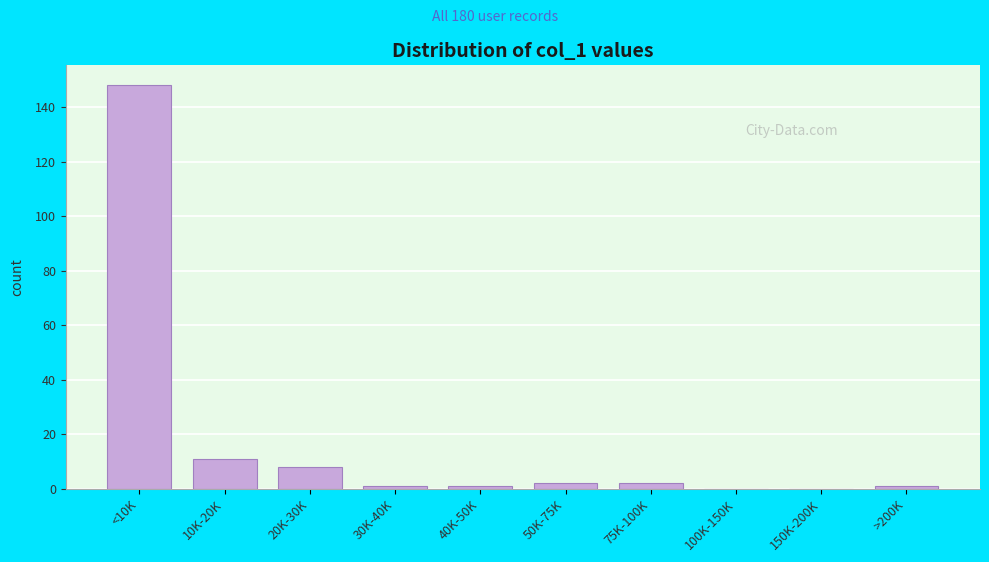

Reading left to right, what are all the values shown in this chart?

<10K=148	10K-20K=11	20K-30K=8	30K-40K=1	40K-50K=1	50K-75K=2	75K-100K=2	100K-150K=0	150K-200K=0	>200K=1